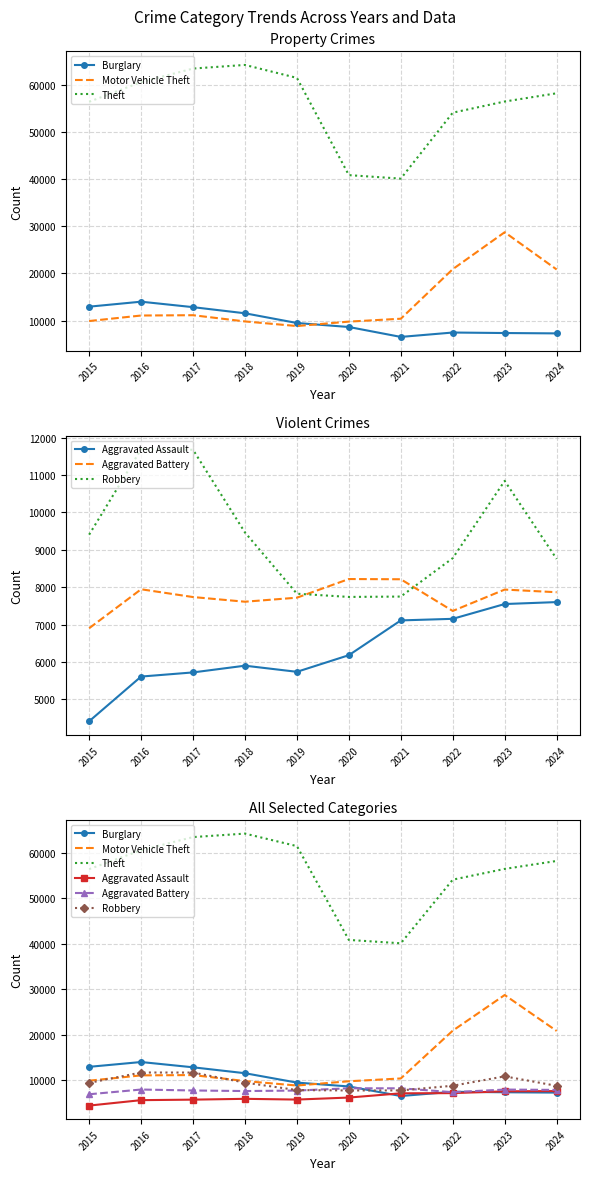

What is the spread (max minus min) of values at 2021?

33604